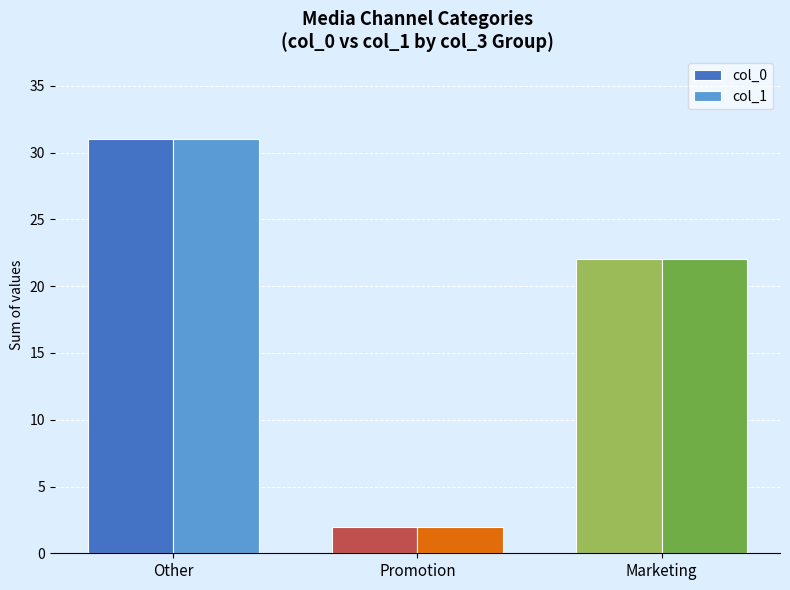

What is the label of the 1st bar from the left?

Other